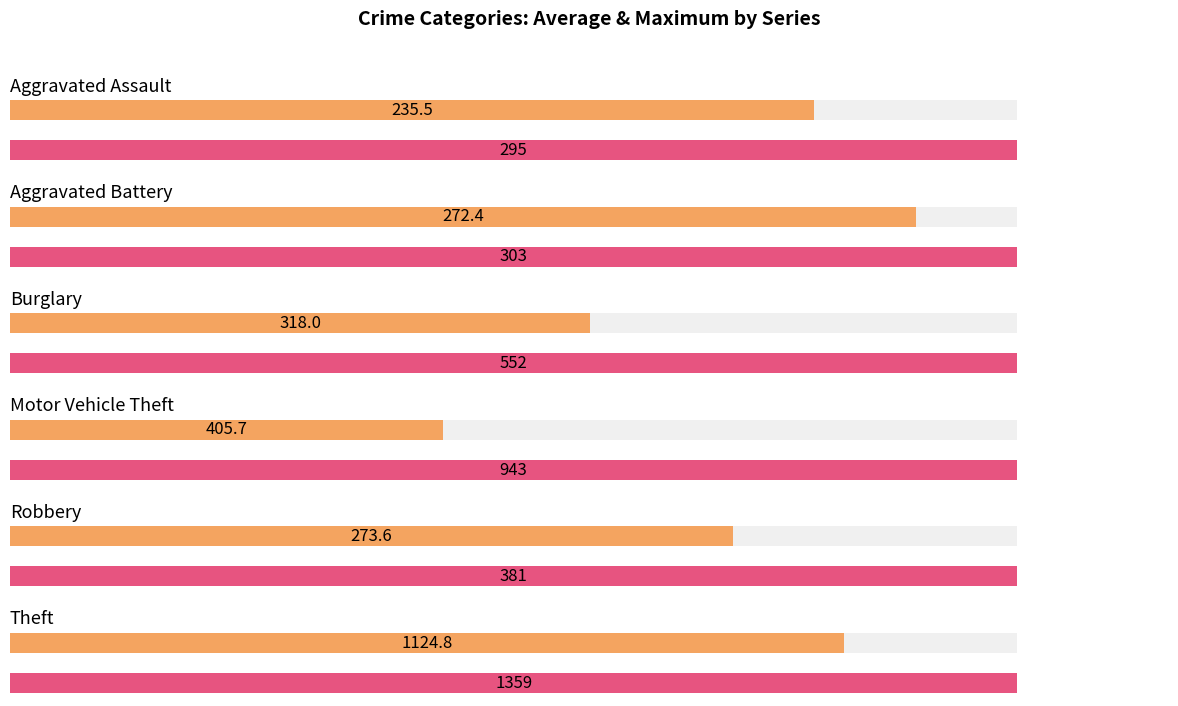

The value of Theft at 2016 is 2015. True or false?

False